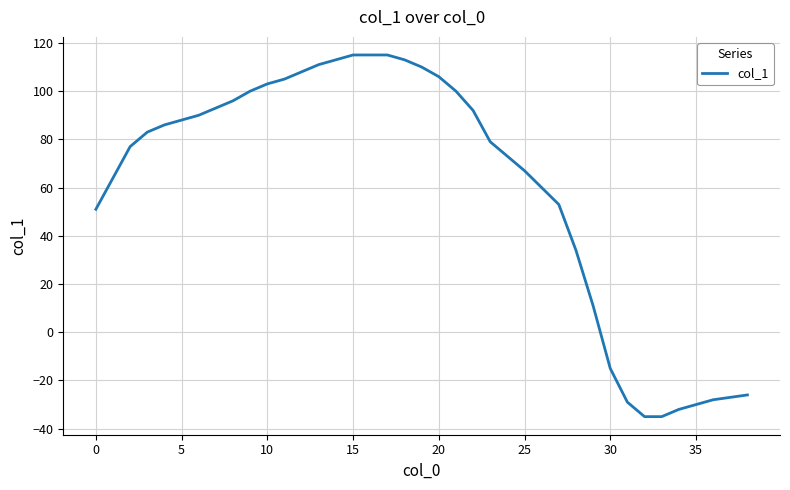

What is the difference between the maximum and minimum values?

150